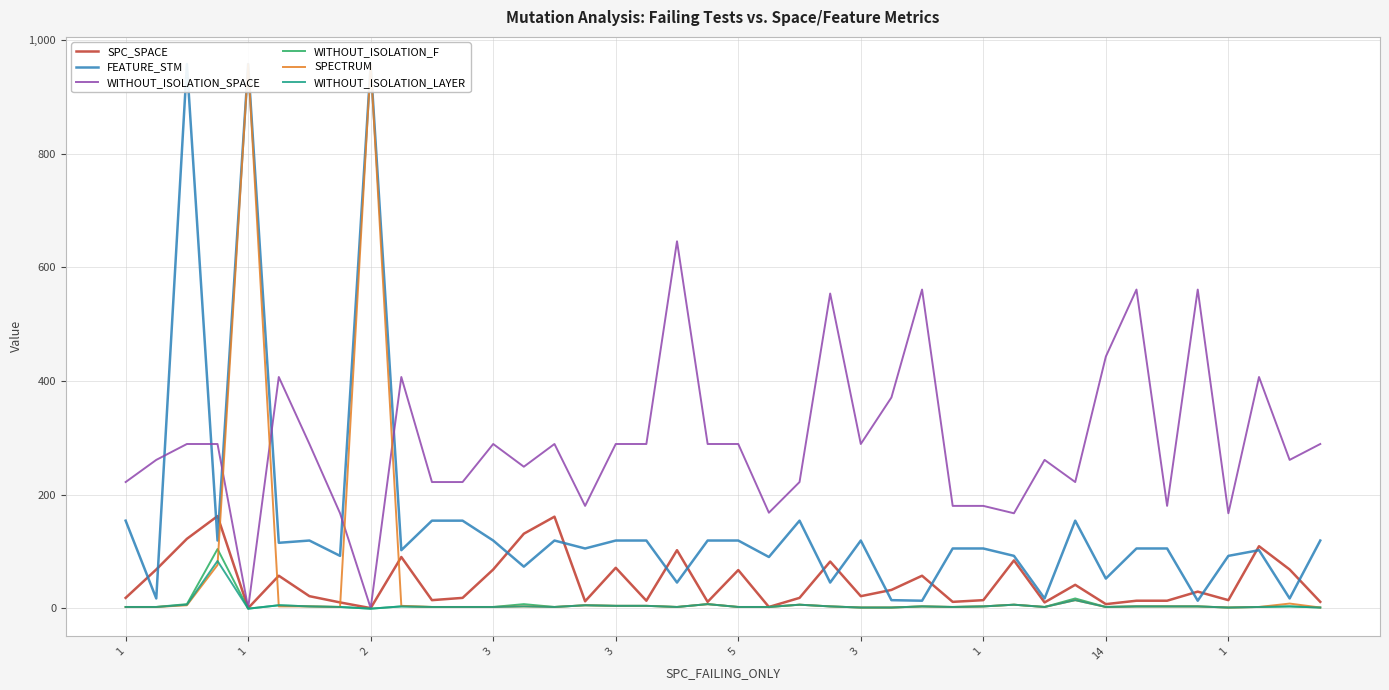

Which series has the widest spread of values?

SPECTRUM